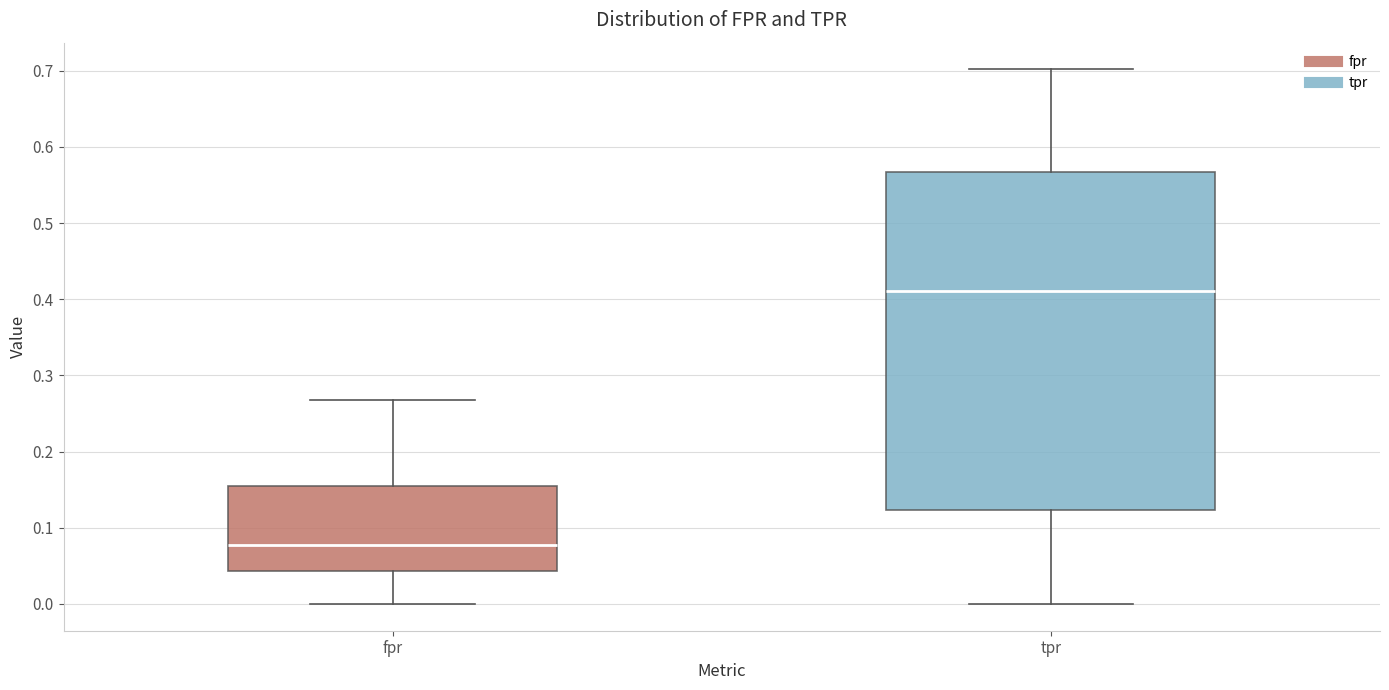

Comparing the boxes themselves (not the whiskers), which one is the tallest?

tpr